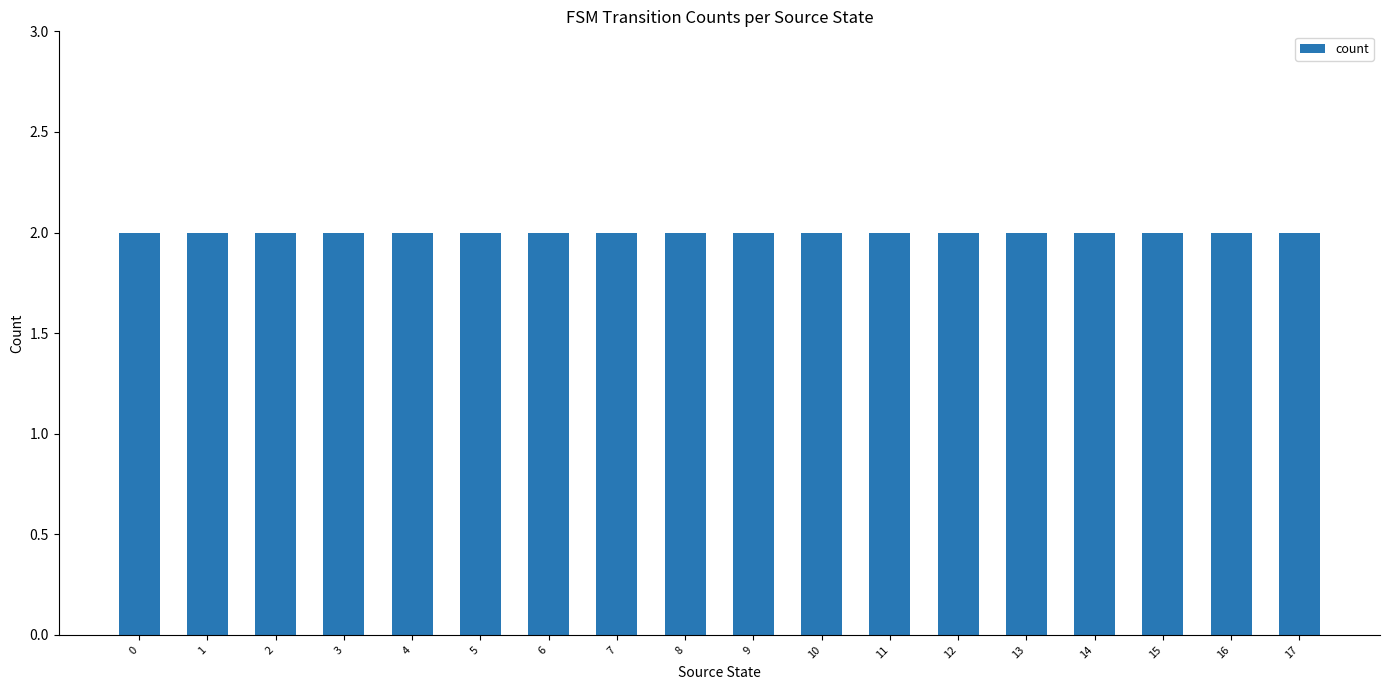

Does the chart contain stacked bars?

No